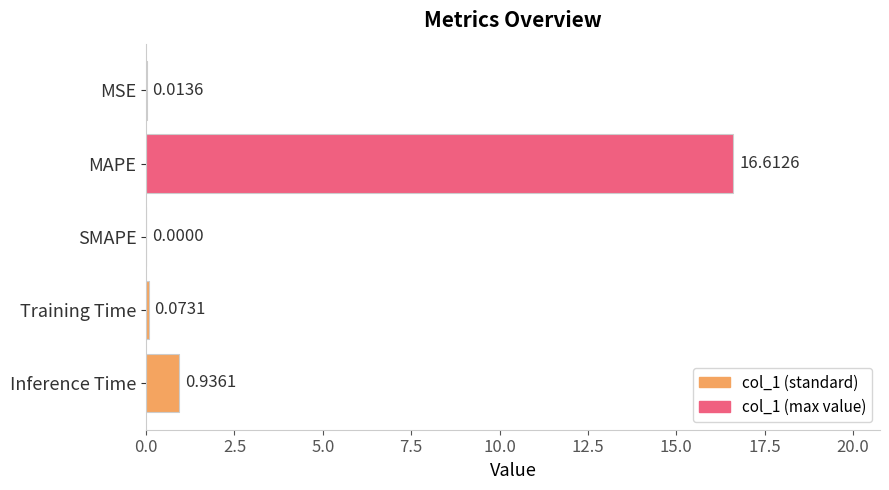

What is the sum of all values?

17.6